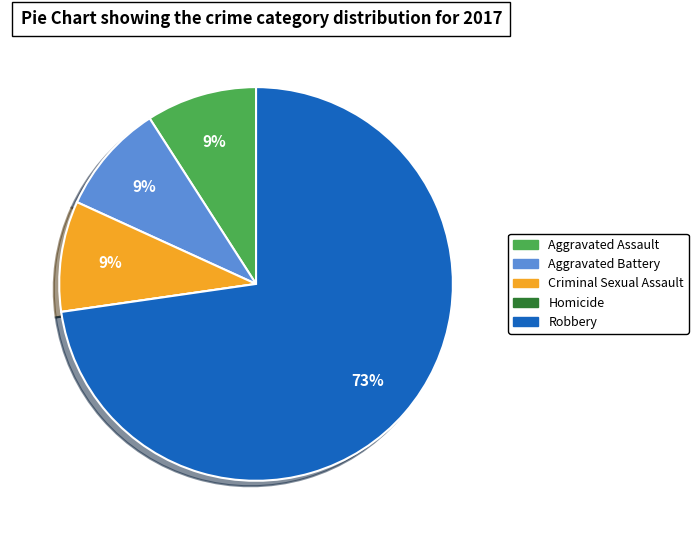

Between Aggravated Assault and Robbery, which is larger?

Robbery